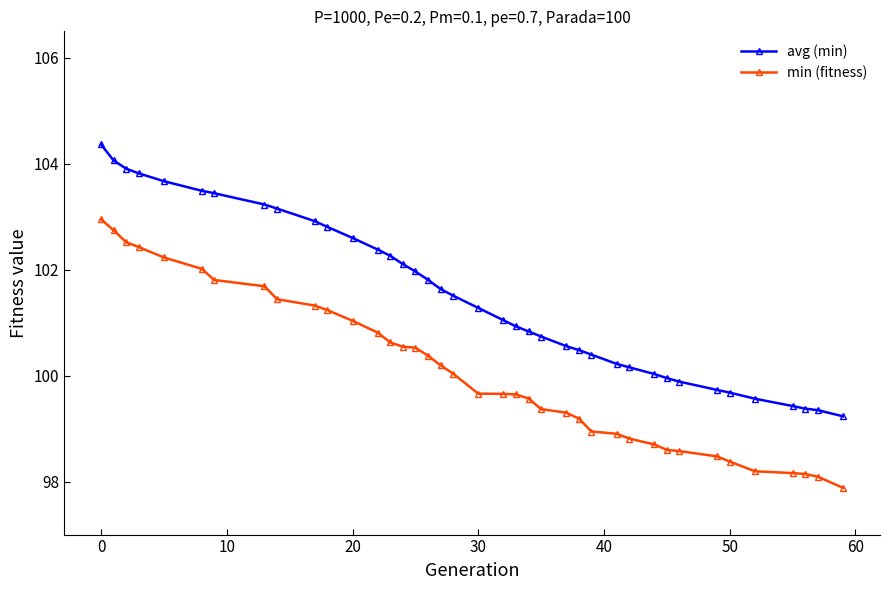

What is the minimum value shown in the chart?

97.9